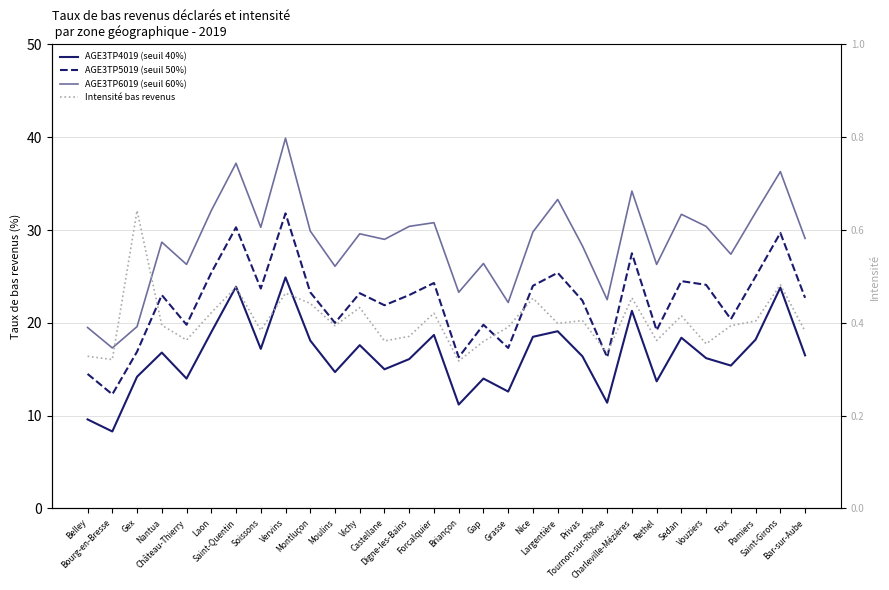

At which label does AGE3TP5019 (seuil 50%) reach its peak?

Vervins